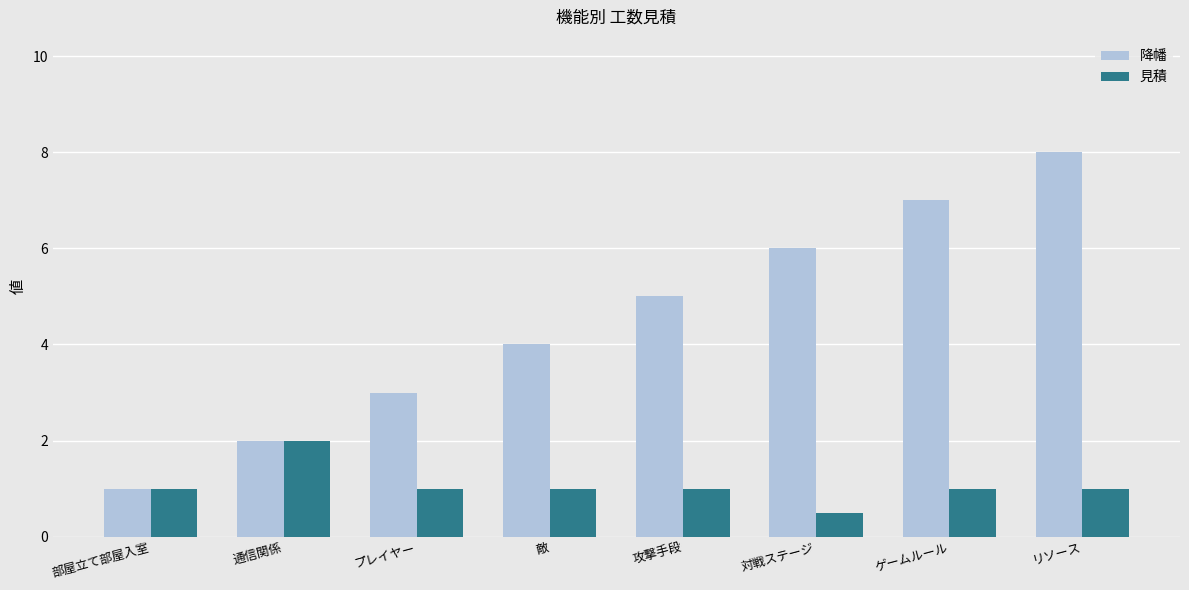

What position from the right is ゲームルール?

2